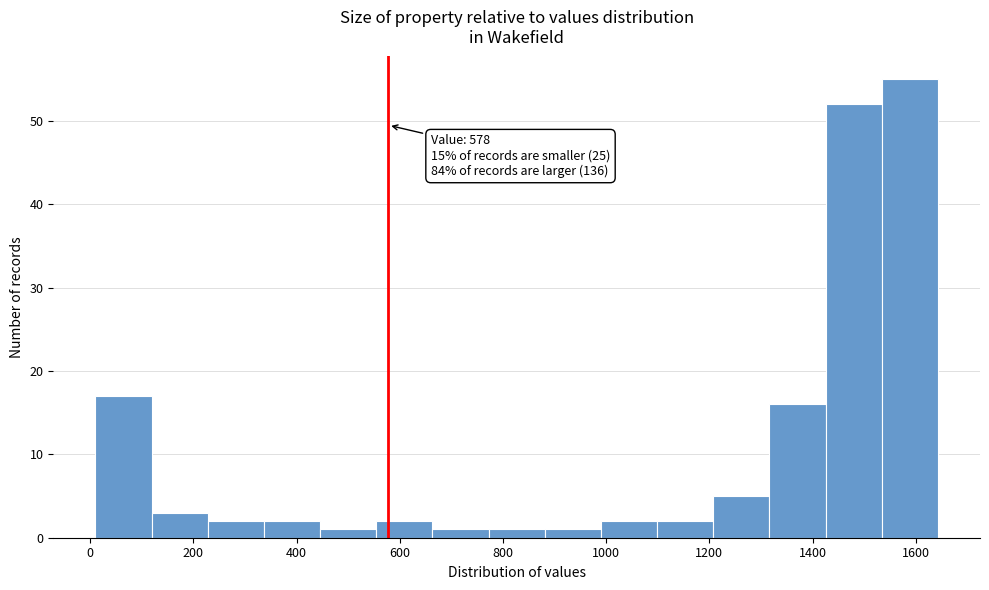

Which range on the x-axis has the tallest bar?

1540 to 1640